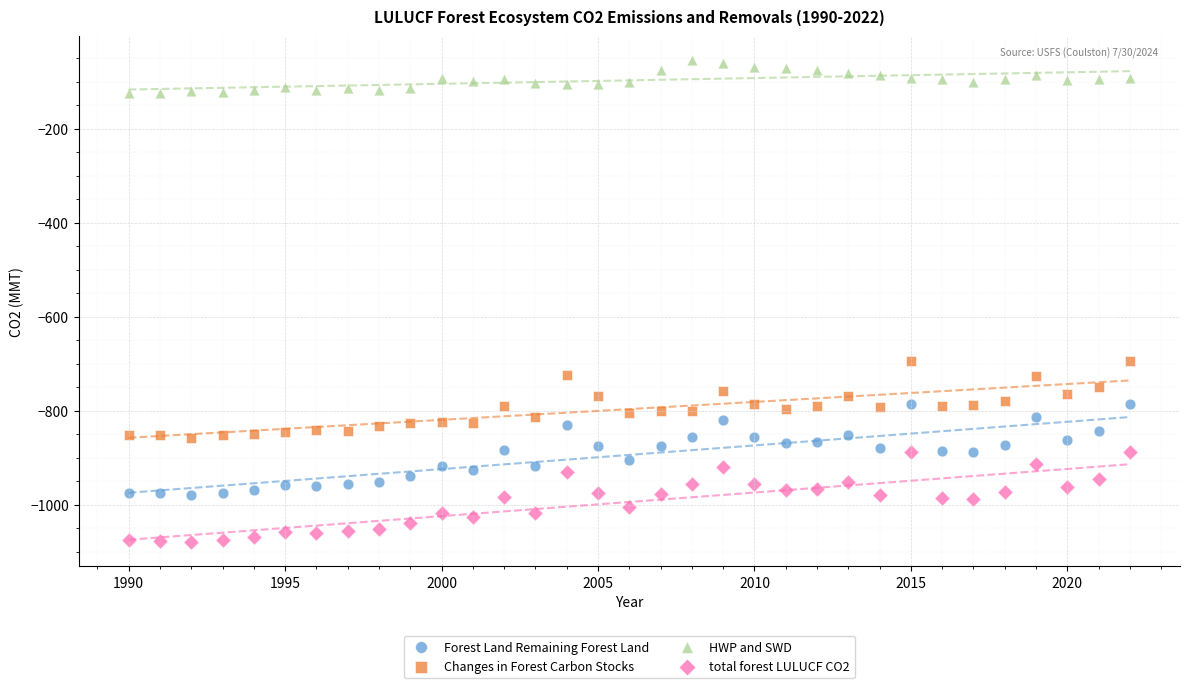

Which series contains the highest Y value?

HWP and SWD